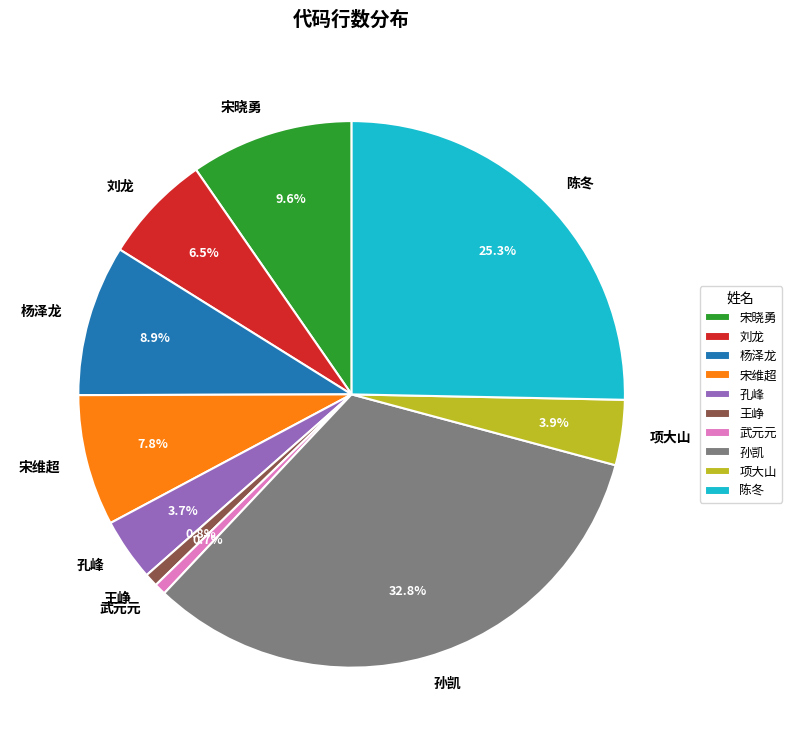

What portion of the pie excludes 孔峰?

96.3%